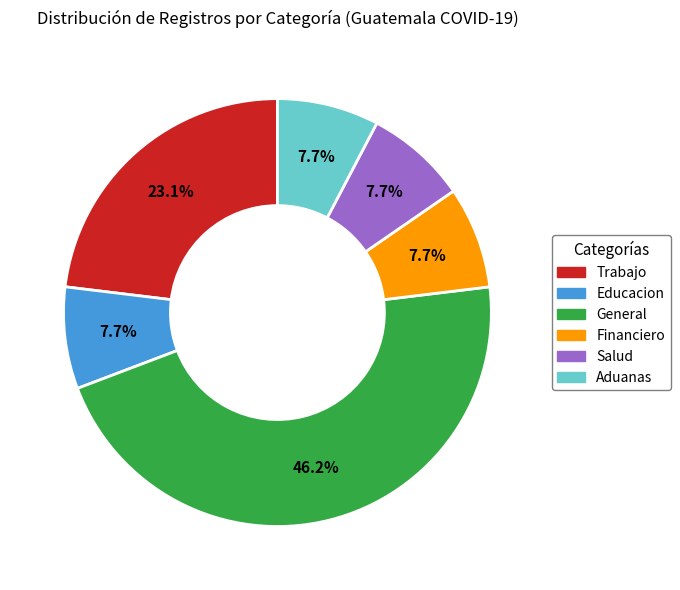

Is there a majority slice in this chart?

No